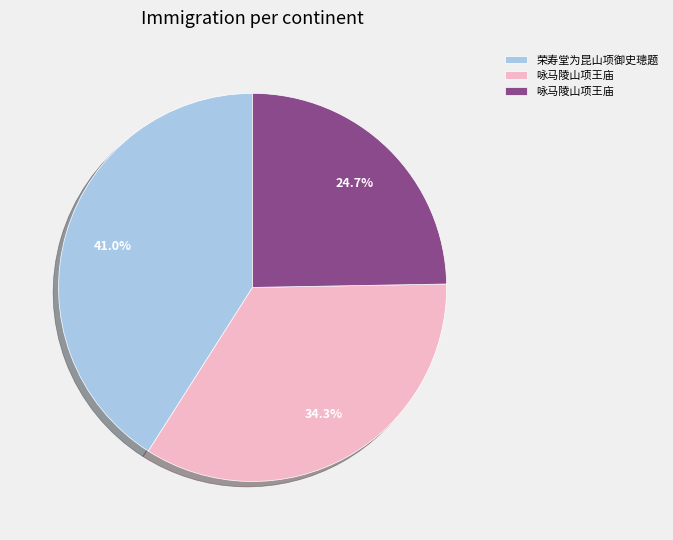

Is there a majority slice in this chart?

No